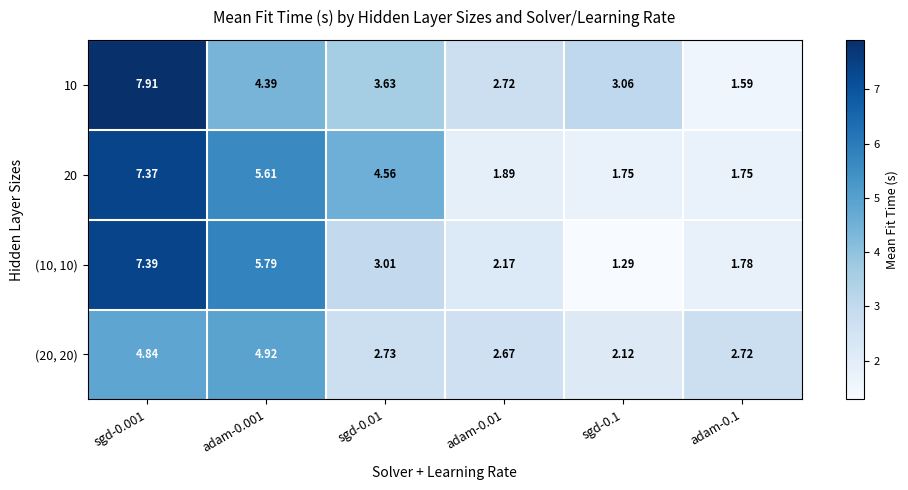

Which series has the largest range (max minus min)?

10